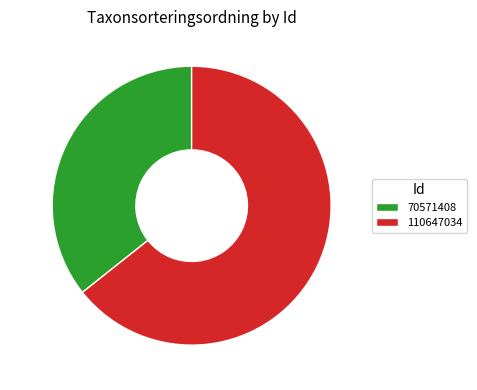

To the nearest percent, what is the difference between the 110647034 and 70571408 slice percentages?

29%